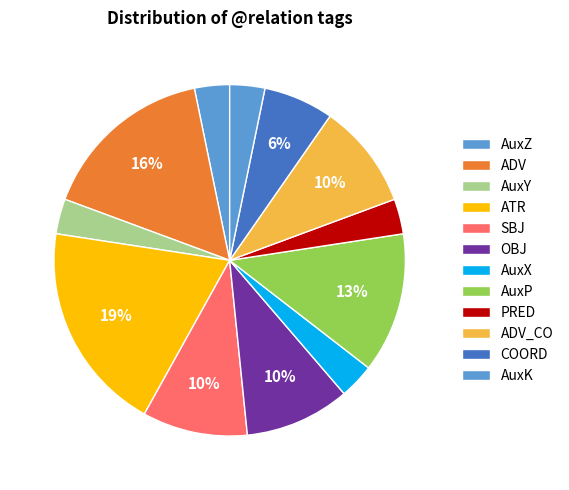

Does COORD account for over 50% of the chart?

No